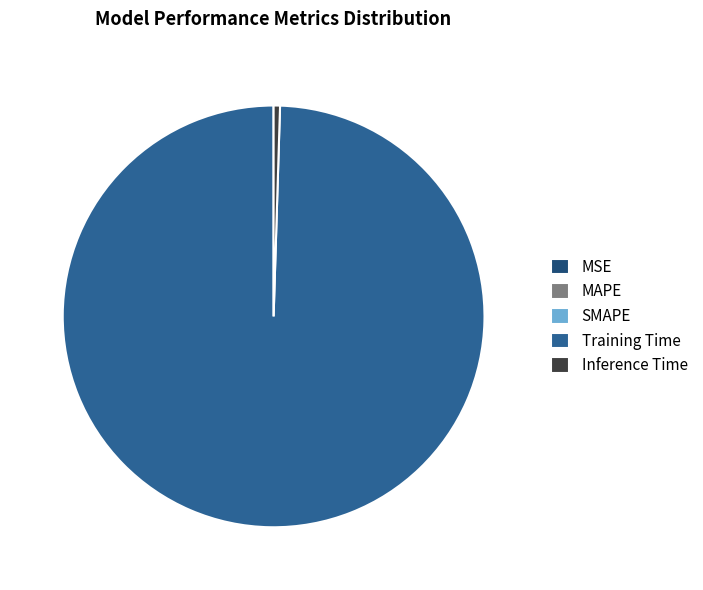

What is the total percentage of MAPE and Training Time?

99.5%